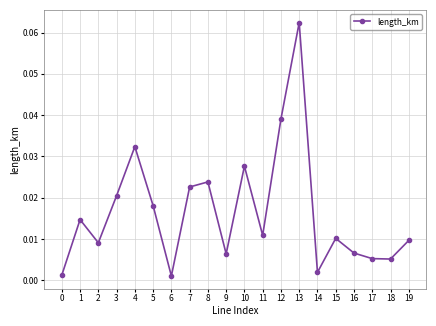

Where is the first local minimum?

2